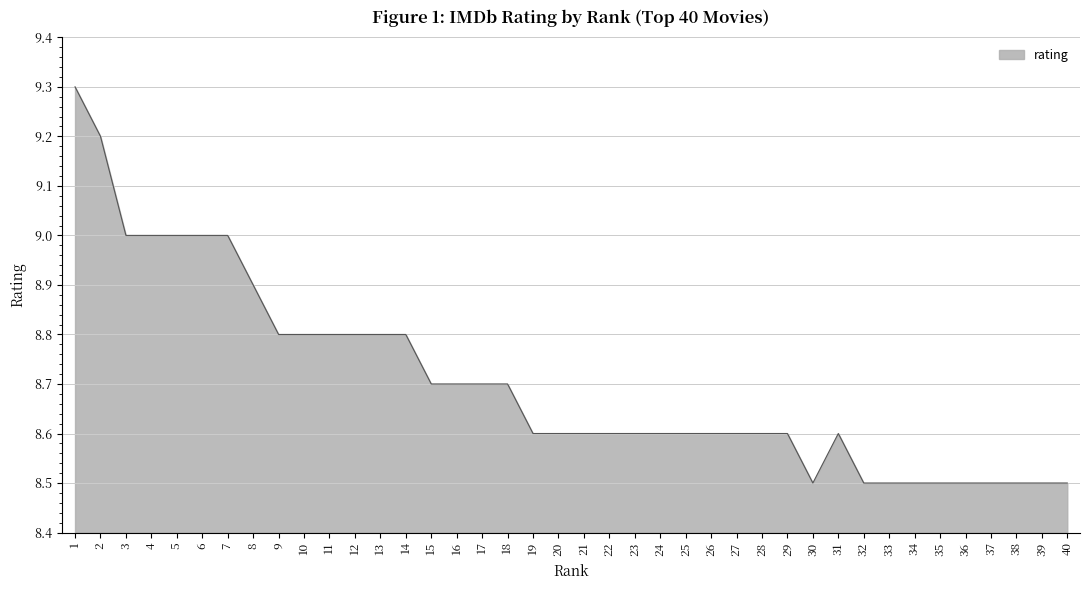

Reading right to left, transcribe all the data shown in this chart.

40=8.5	39=8.5	38=8.5	37=8.5	36=8.5	35=8.5	34=8.5	33=8.5	32=8.5	31=8.6	30=8.5	29=8.6	28=8.6	27=8.6	26=8.6	25=8.6	24=8.6	23=8.6	22=8.6	21=8.6	20=8.6	19=8.6	18=8.7	17=8.7	16=8.7	15=8.7	14=8.8	13=8.8	12=8.8	11=8.8	10=8.8	9=8.8	8=8.9	7=9.0	6=9.0	5=9.0	4=9.0	3=9.0	2=9.2	1=9.3